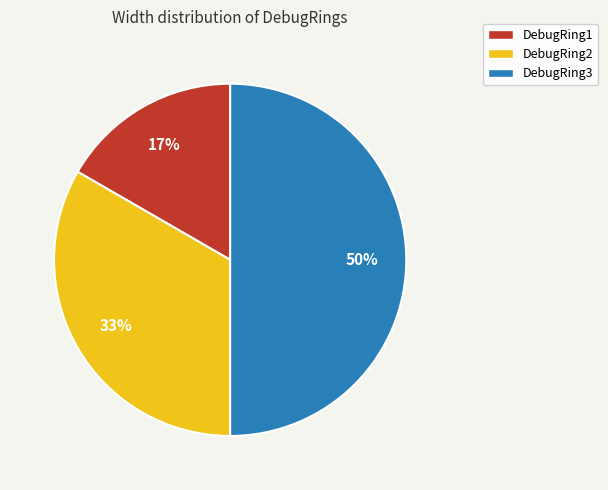

How many slices are in this pie chart?

3